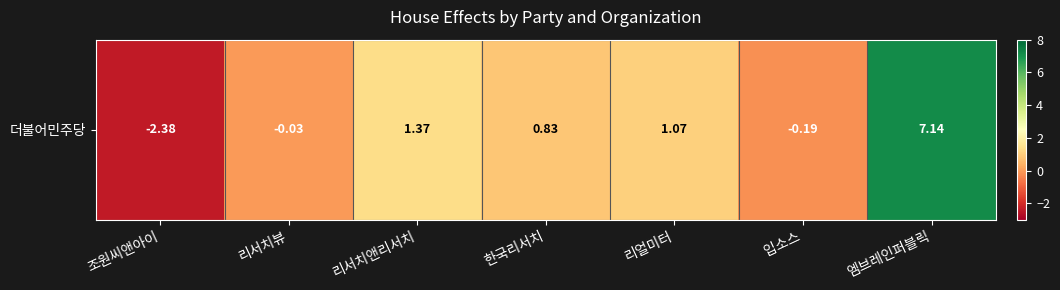

What is the minimum value shown in the chart?

-2.4